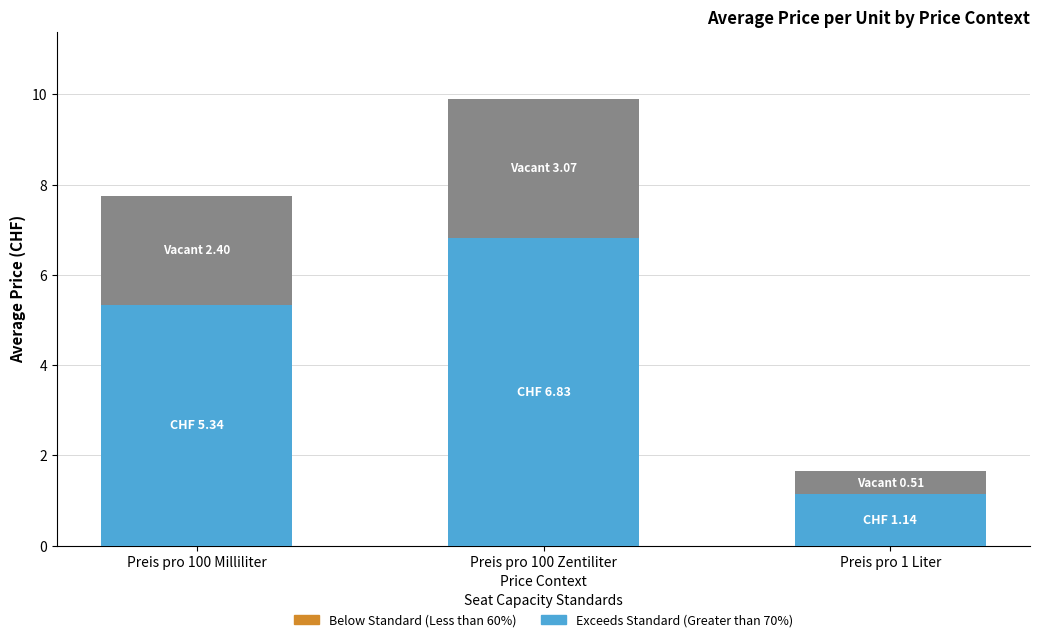

How many bars are there in total?

3